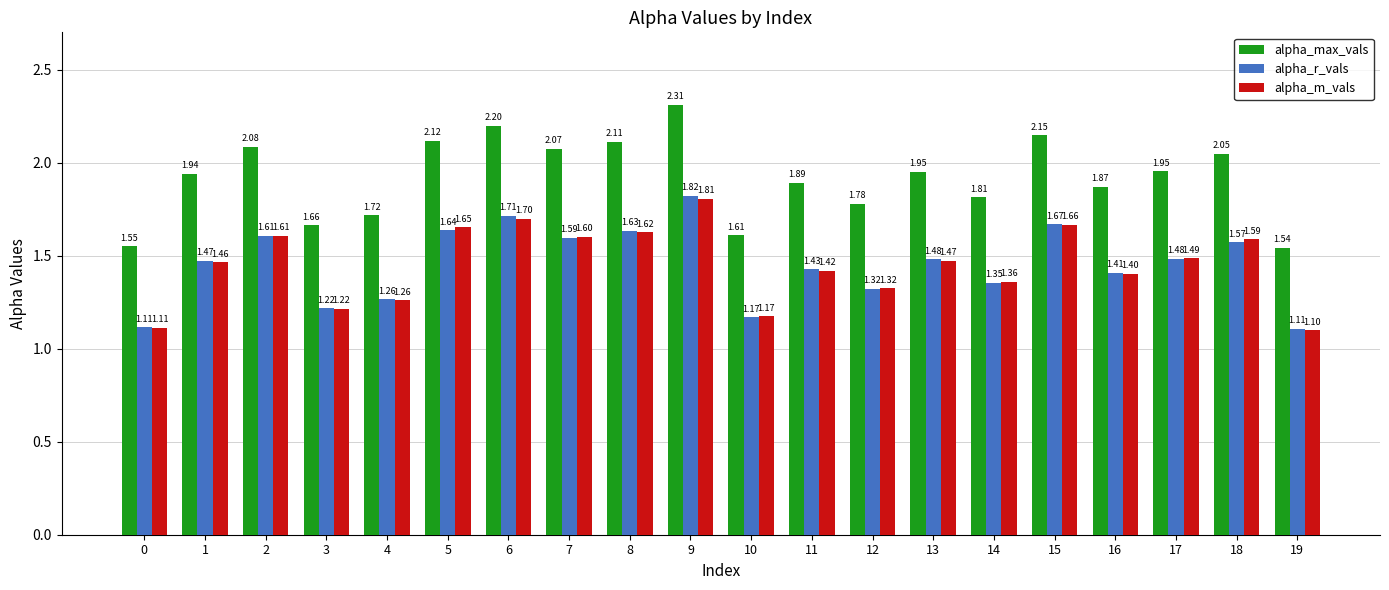

How many bars are there in each group?

3